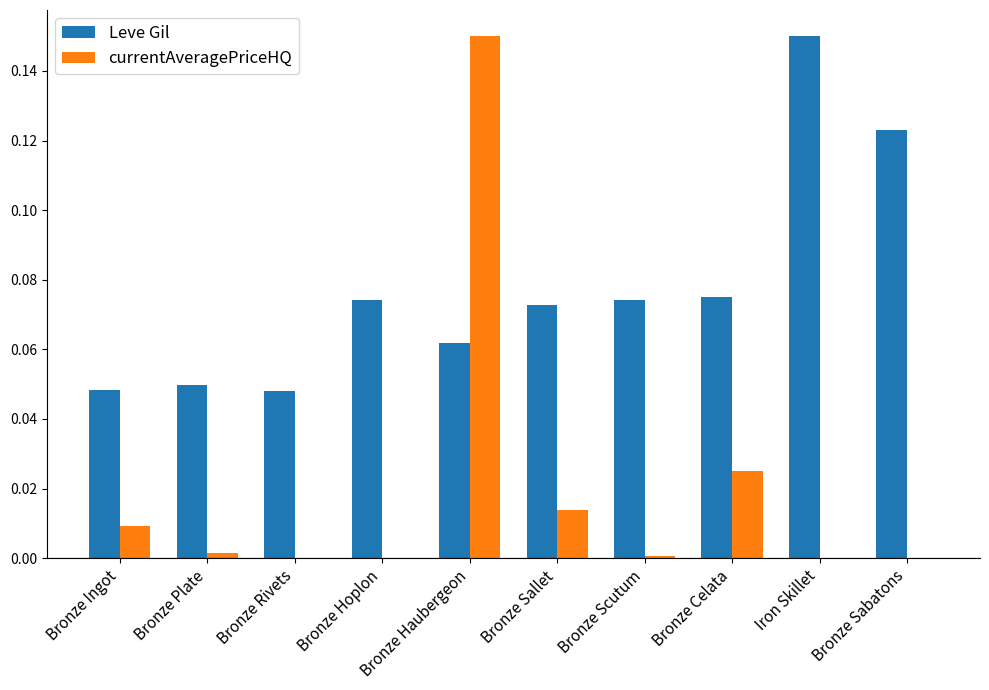

At which category is the sum across all series the highest?

Bronze Haubergeon